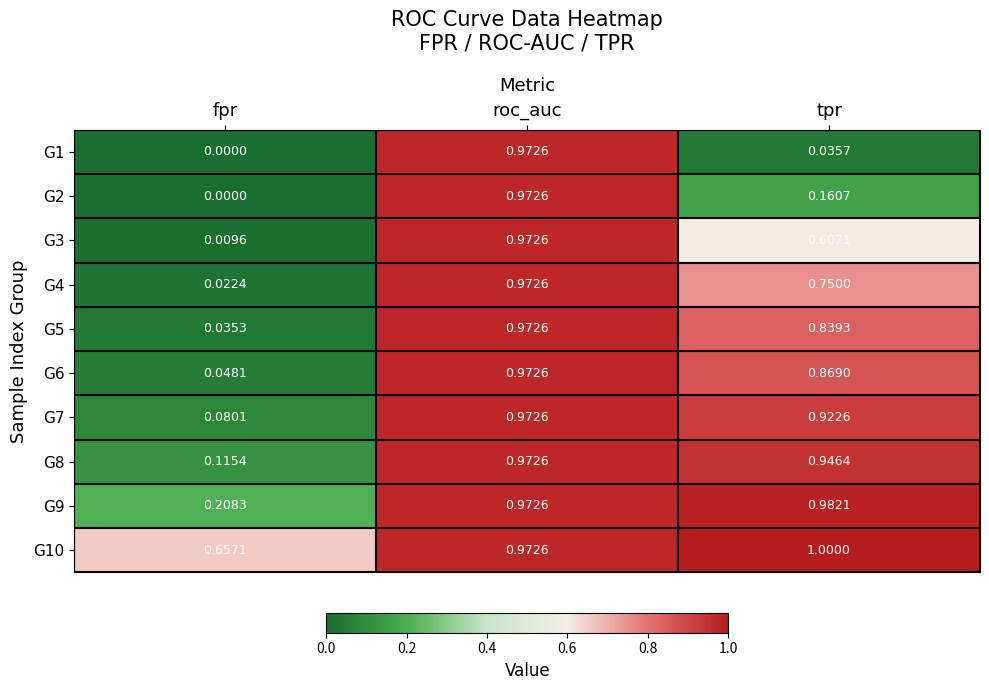

Between fpr and tpr, which series saw the biggest shift?

G7